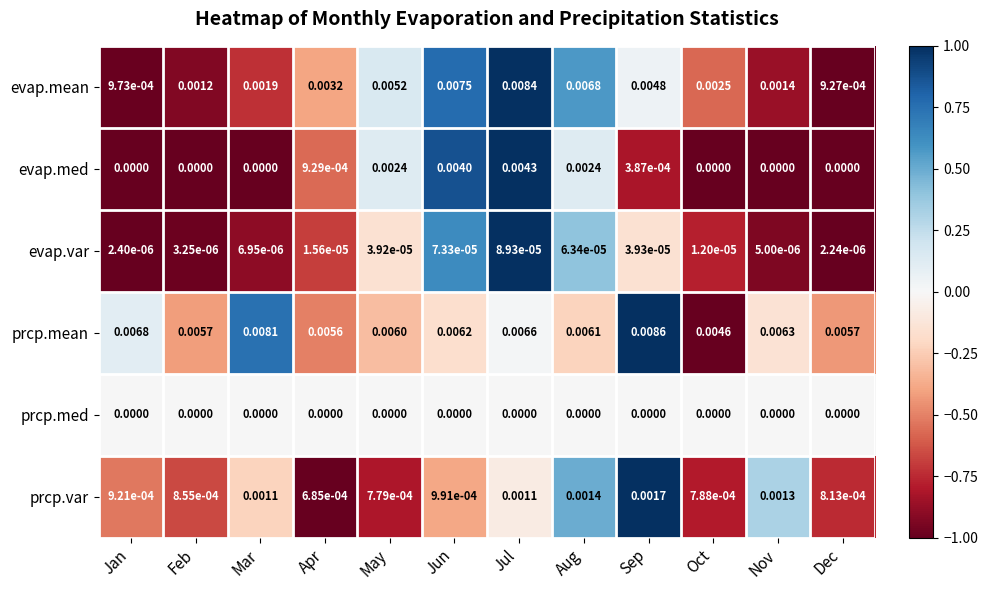

Rank the series at Apr from highest to lowest value.

prcp.mean, evap.mean, evap.med, prcp.var, evap.var, prcp.med